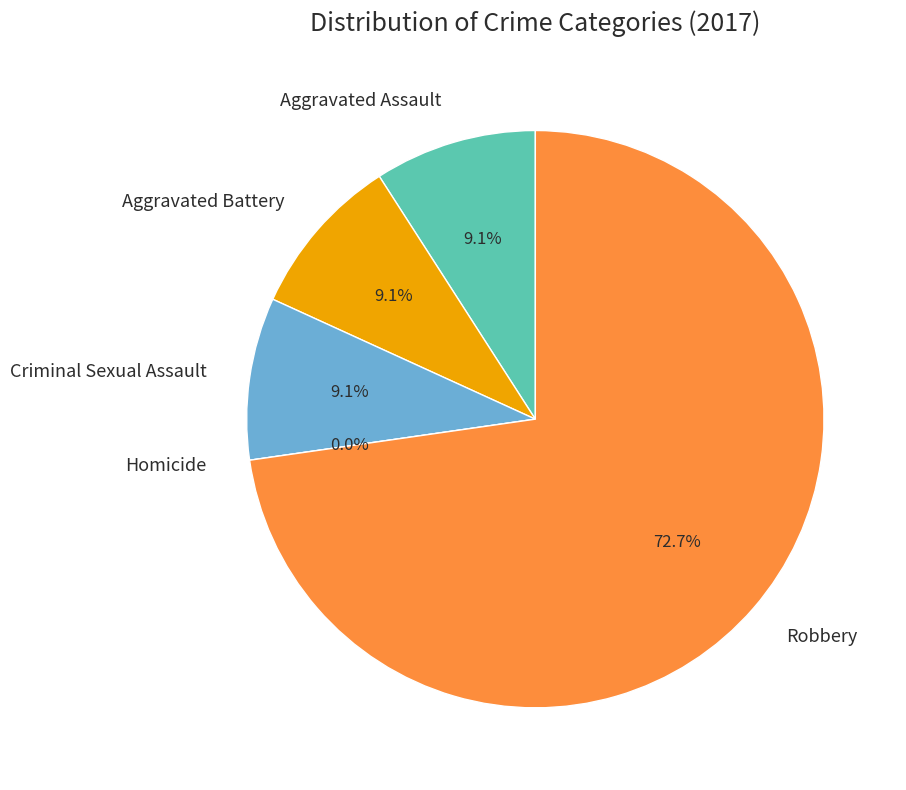

True or false: Aggravated Assault accounts for 9% of the total.

True